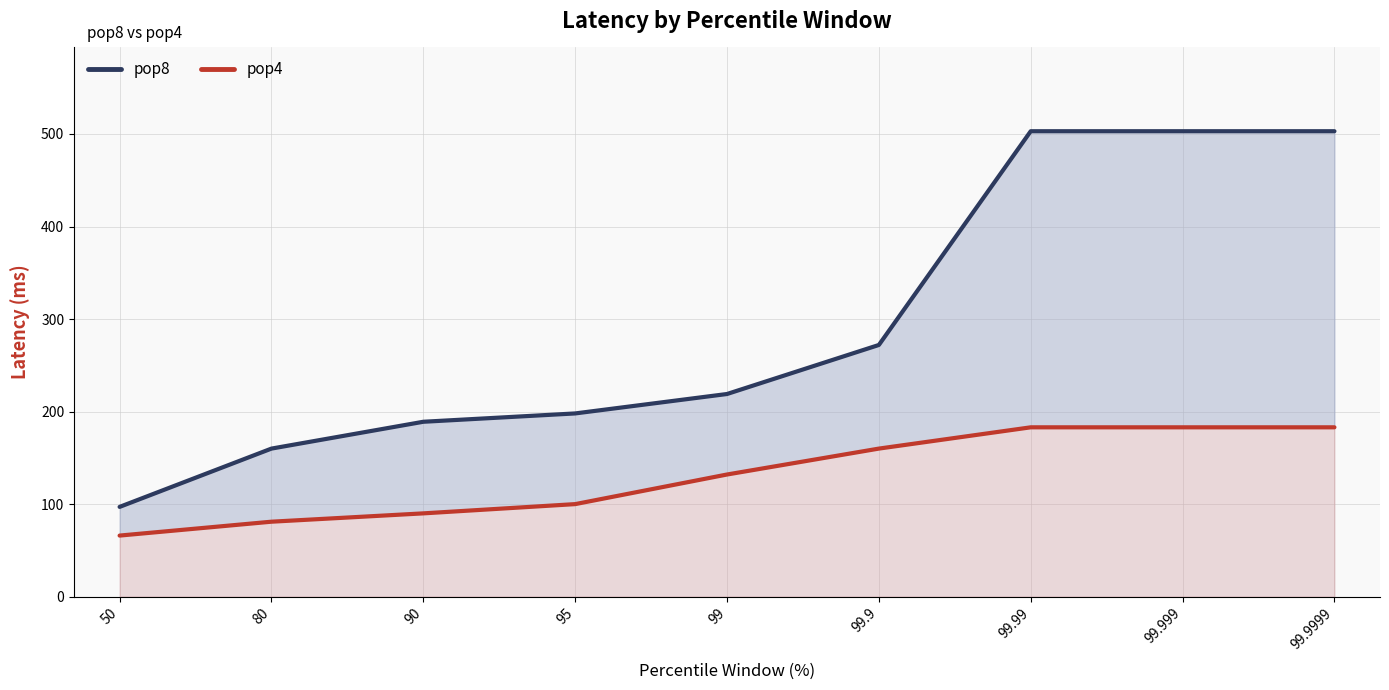

Does the chart display data point markers on the line(s)?

No